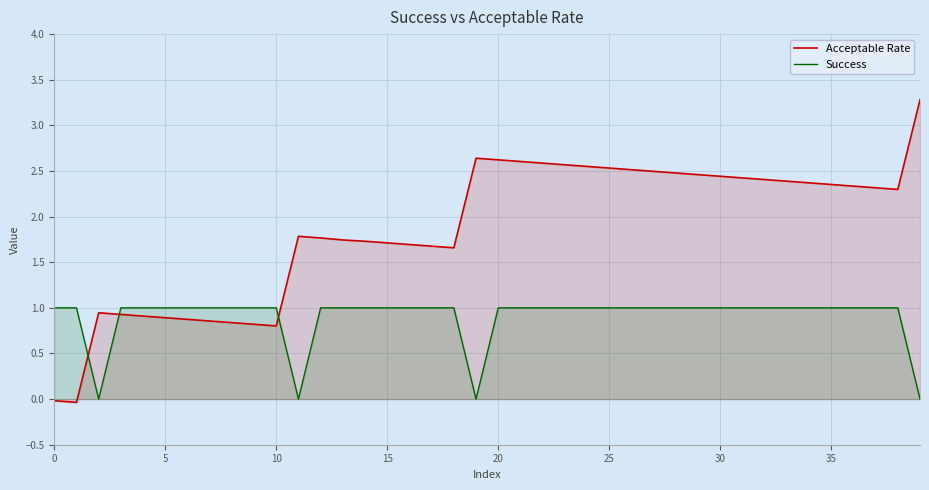

After their last crossing, which series has the higher values: Success or Acceptable Rate?

Acceptable Rate